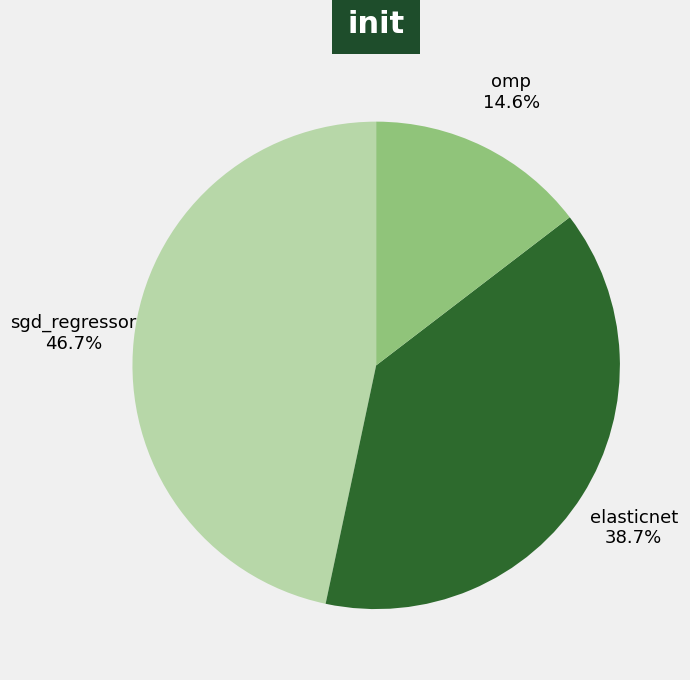

What percentage is the sgd_regressor slice, to the nearest percent?

47%